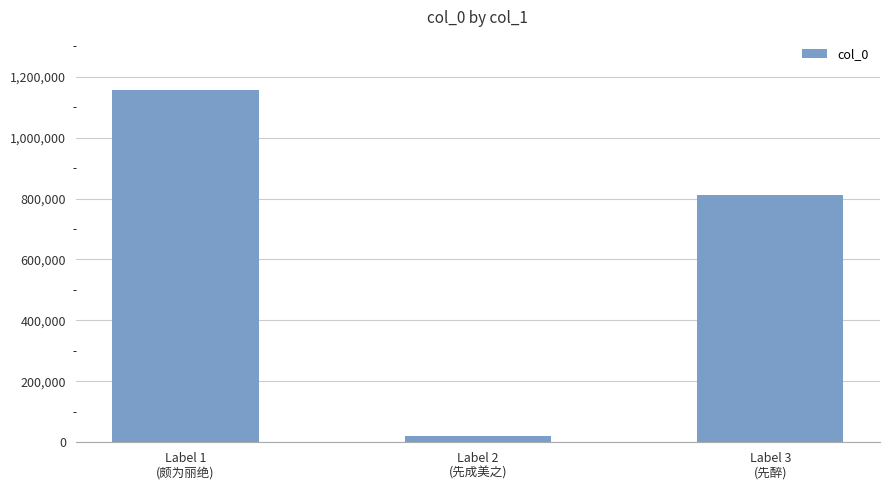

Does the chart contain any negative values?

No